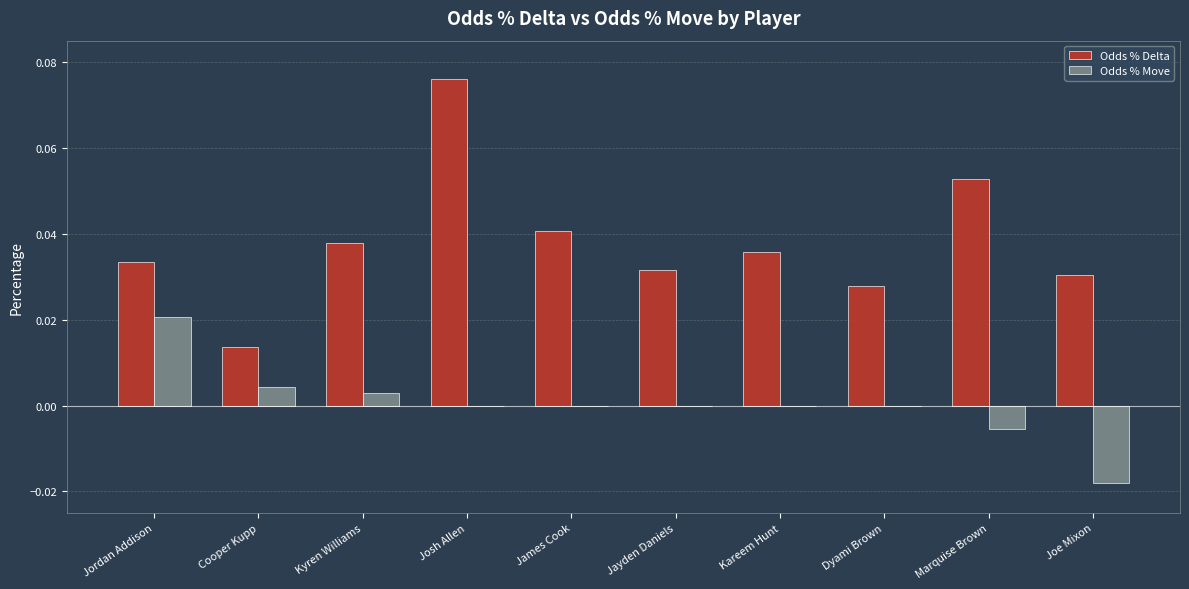

Is it true that Odds % Move equals 0.0 at Cooper Kupp?

True